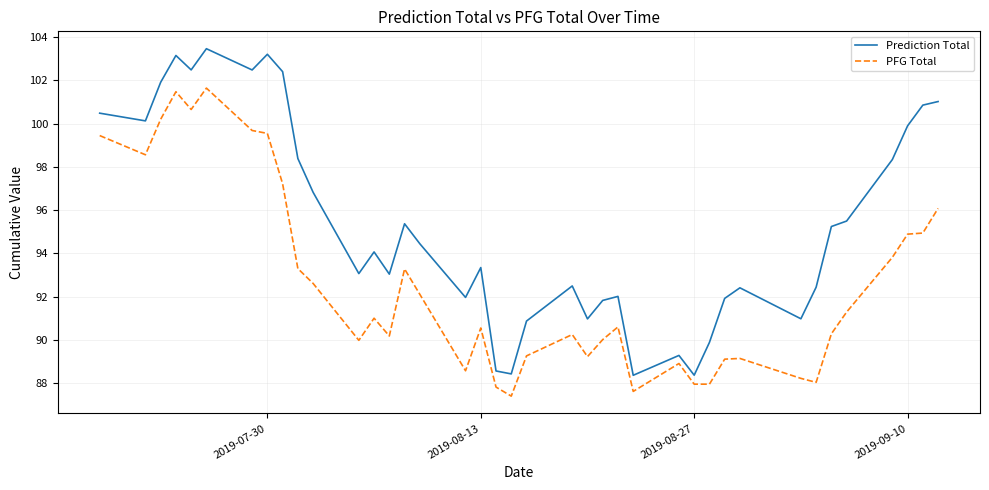

Which series has the largest range (max minus min)?

Prediction Total